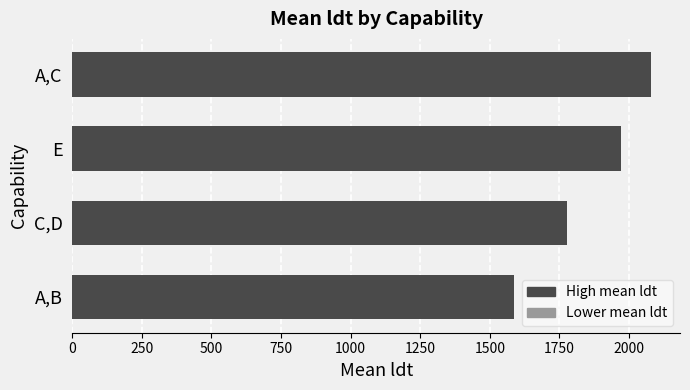

What is the sum of all values?

7416.2